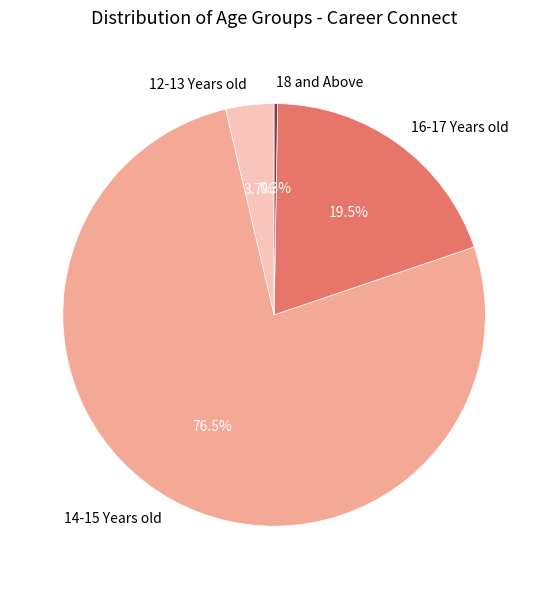

How much of the chart is everything except 12-13 Years old?

96.3%